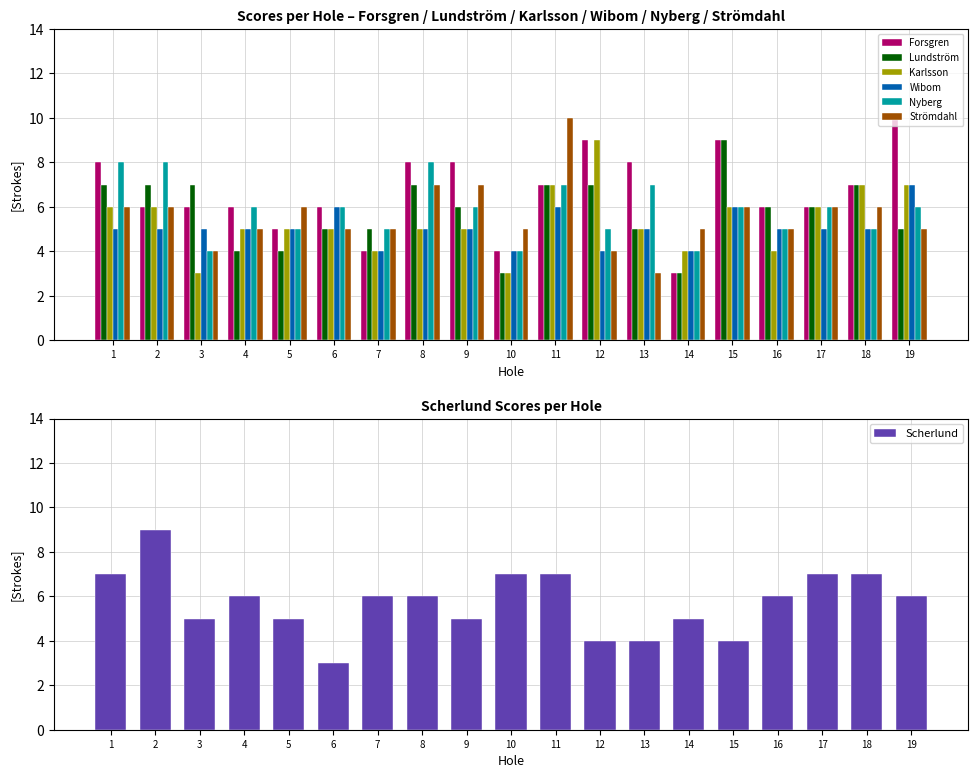

Which series has the largest total across all categories?

Forsgren